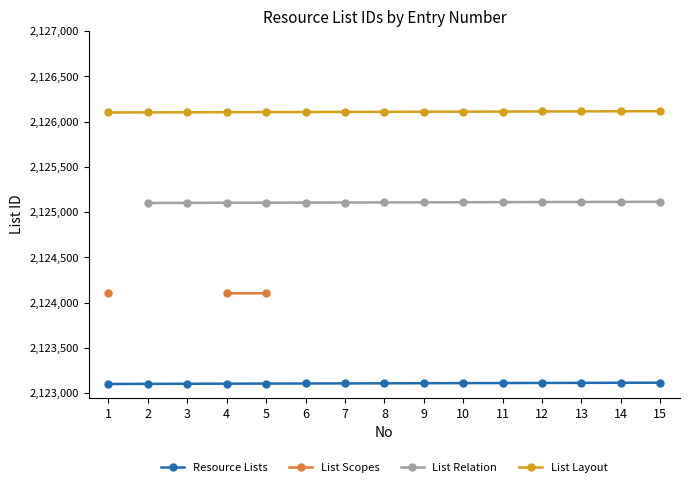

What is the lowest value of the Resource Lists series?

2123101